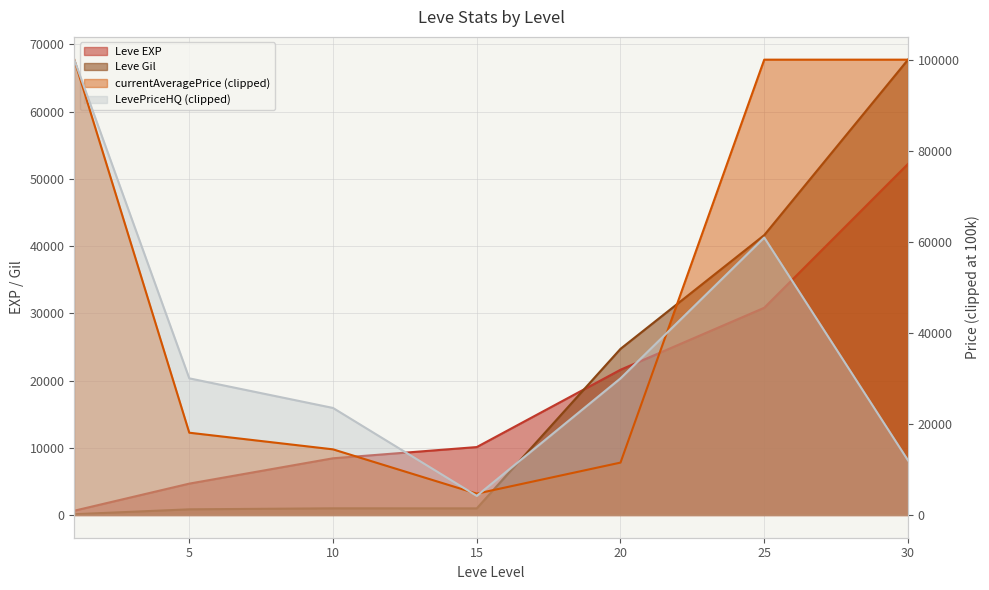

Which series has the largest total across all categories?

Leve Gil